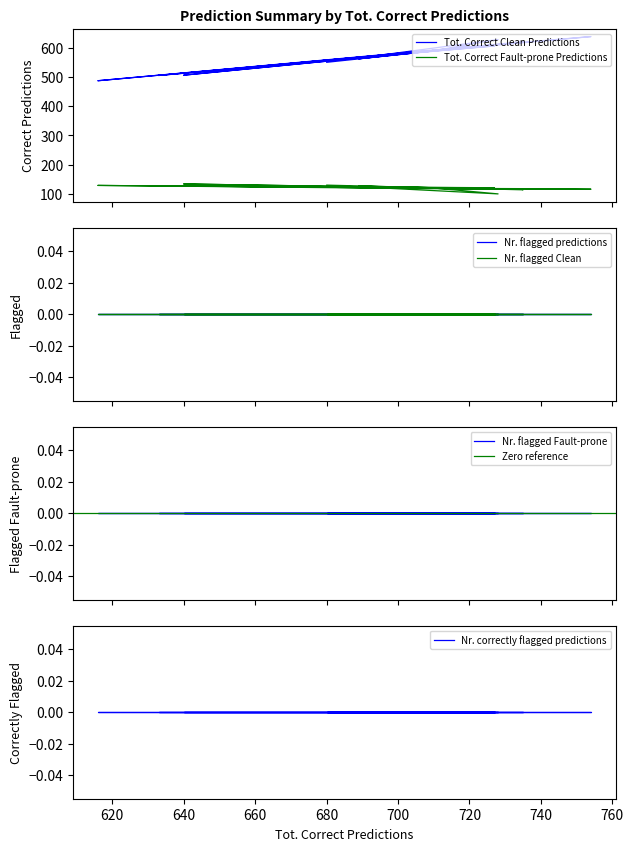

Reading left to right, extract all data points from this chart.

Tot. Correct Clean Predictions: 599	616	621	562	591	568	506	579	606	505	592	616	638	601	487	607	592	628	550	602
Tot. Correct Fault-prone Predictions: 116	118	114	127	119	124	134	122	121	128	119	118	116	117	129	118	119	100	130	118
Nr. flagged predictions: 0	0	0	0	0	0	0	0	0	0	0	0	0	0	0	0	0	0	0	0
Nr. flagged Clean: 0	0	0	0	0	0	0	0	0	0	0	0	0	0	0	0	0	0	0	0
Nr. flagged Fault-prone: 0	0	0	0	0	0	0	0	0	0	0	0	0	0	0	0	0	0	0	0
Nr. correctly flagged predictions: 0	0	0	0	0	0	0	0	0	0	0	0	0	0	0	0	0	0	0	0